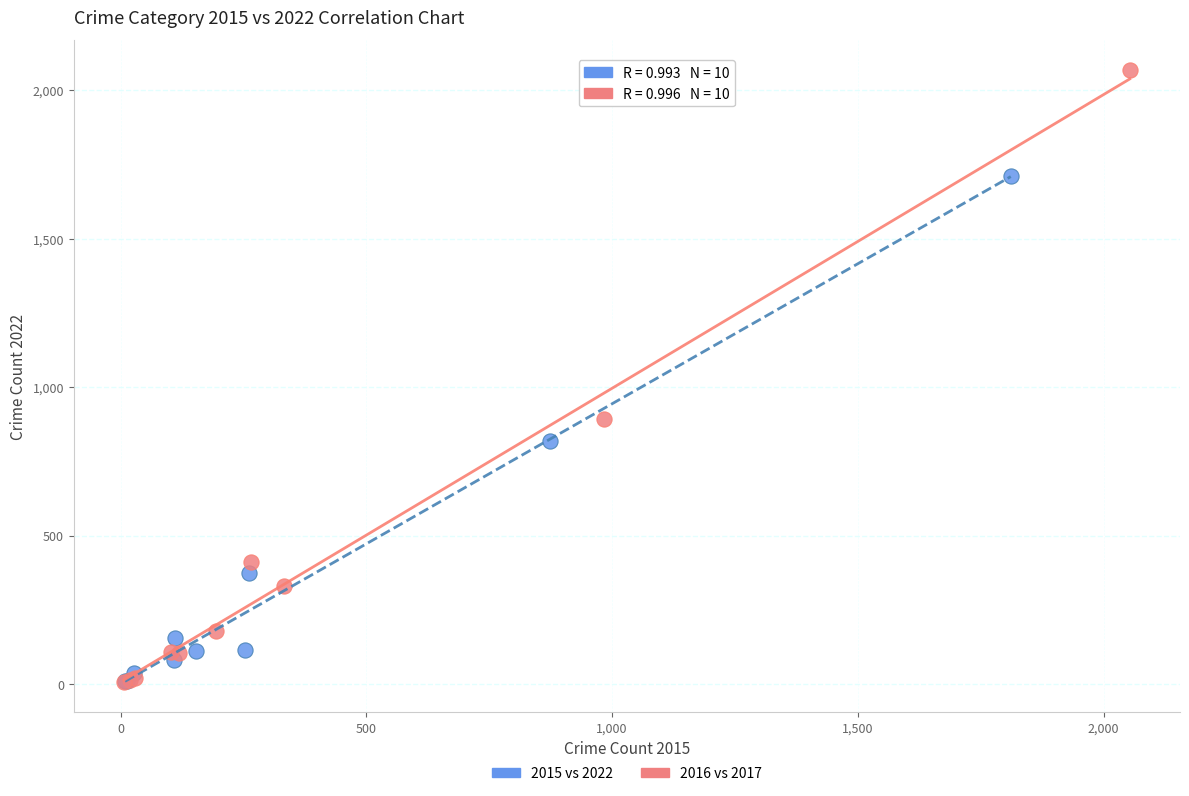

Which series reaches the maximum Y coordinate?

2016 vs 2017